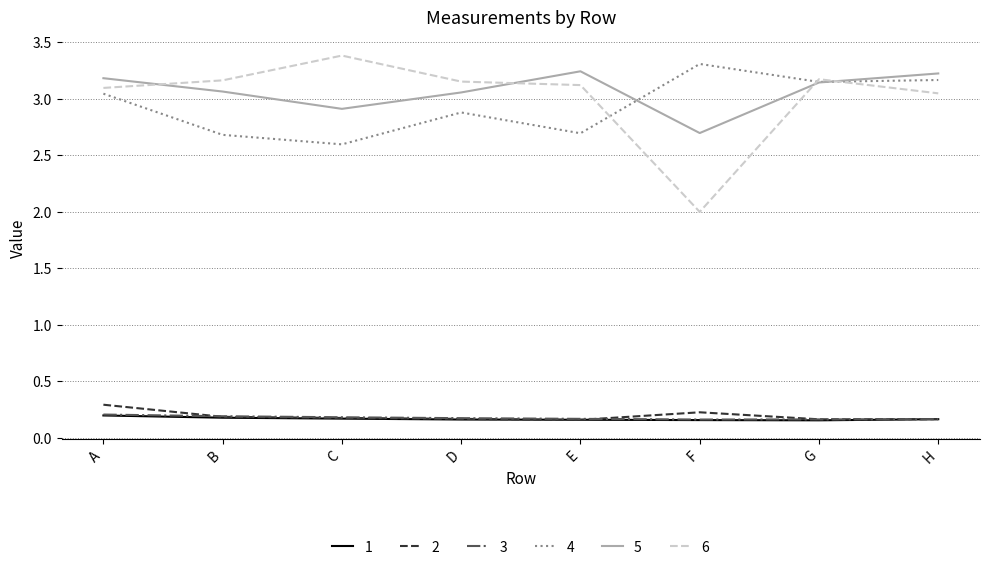

True or false: 5 has more than 0 interior local peaks.

True